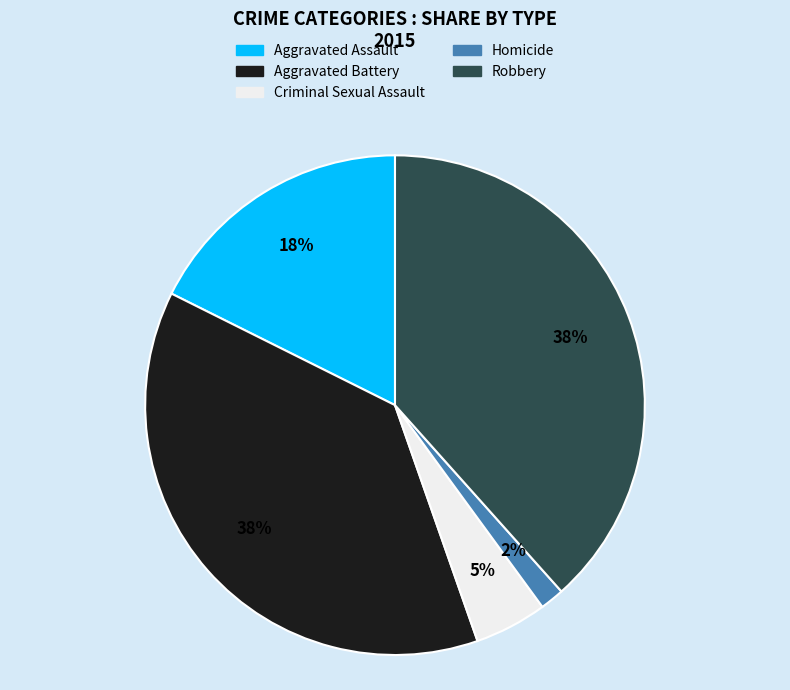

To the nearest percent, what portion does Robbery represent?

38%